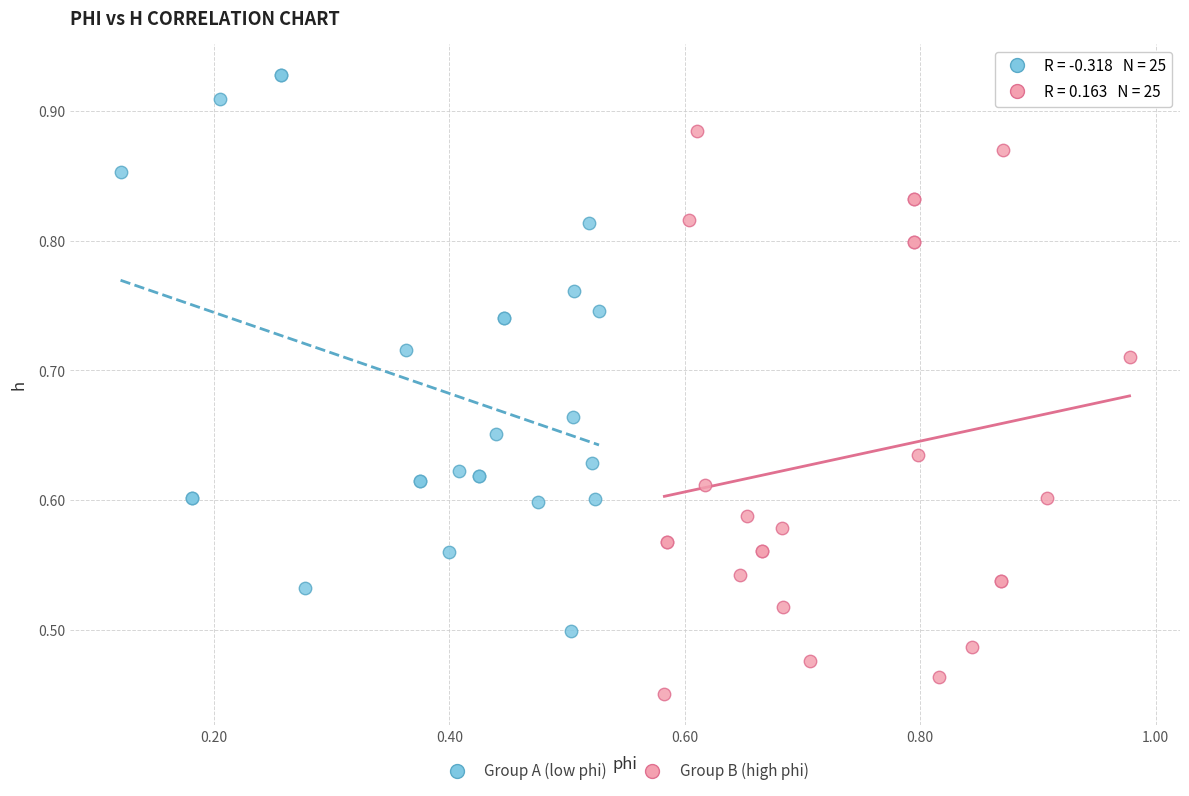

Which series contains the highest Y value?

Group A (low phi)